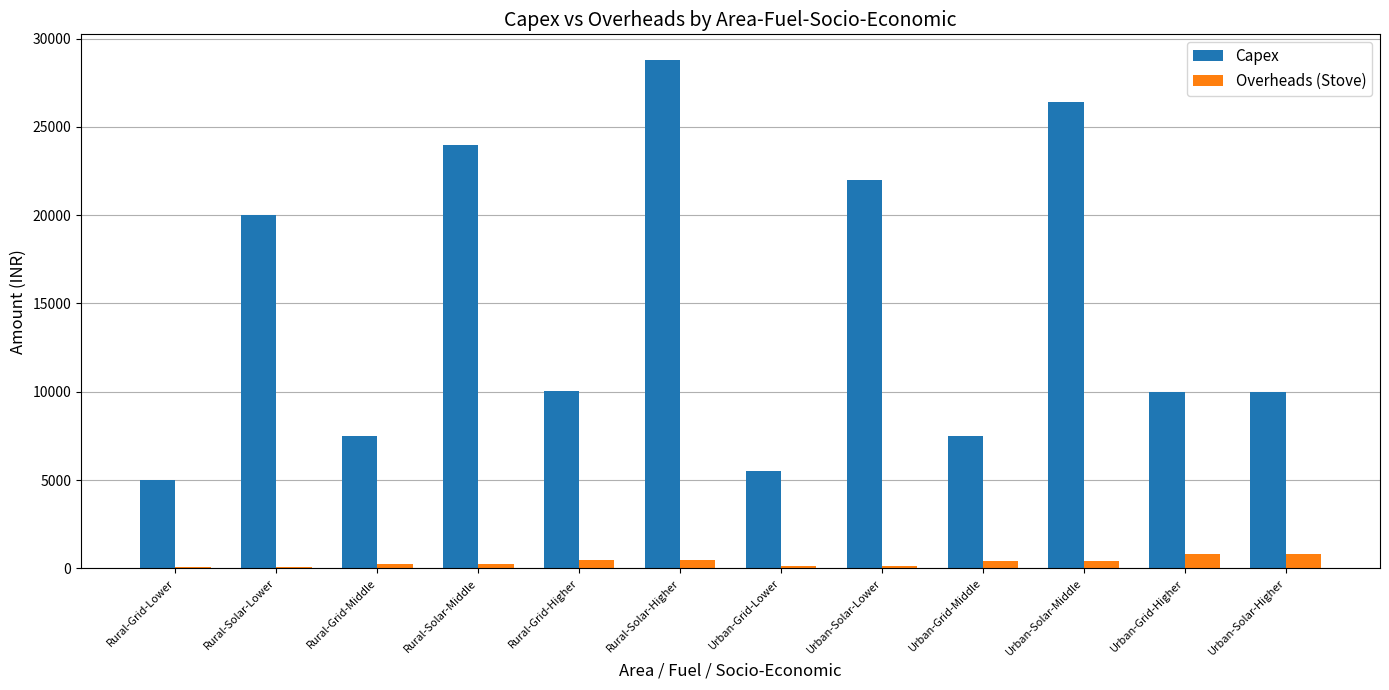

Which series has the widest spread of values?

Capex